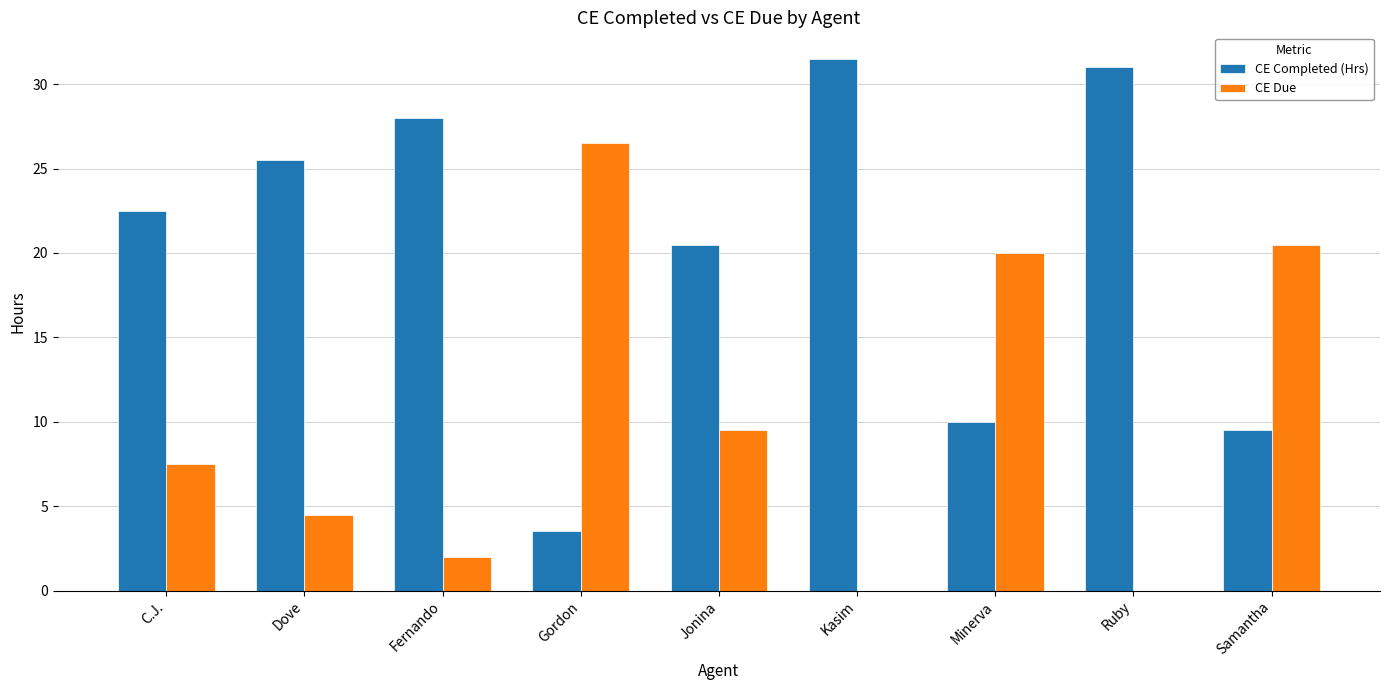

Count the number of categories in the chart.

9